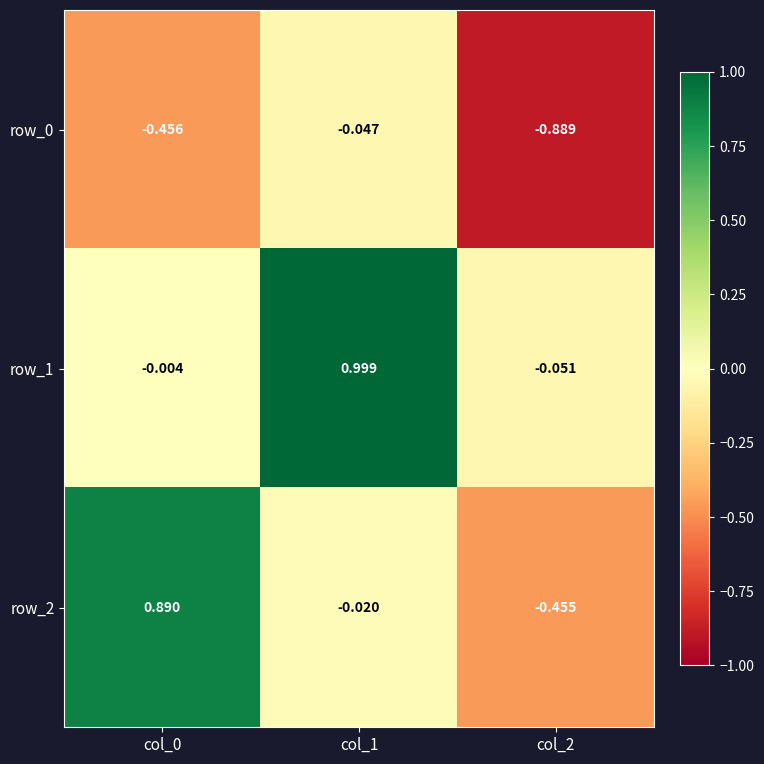

Is it true that row_0 equals -0.2 at col_0?

False